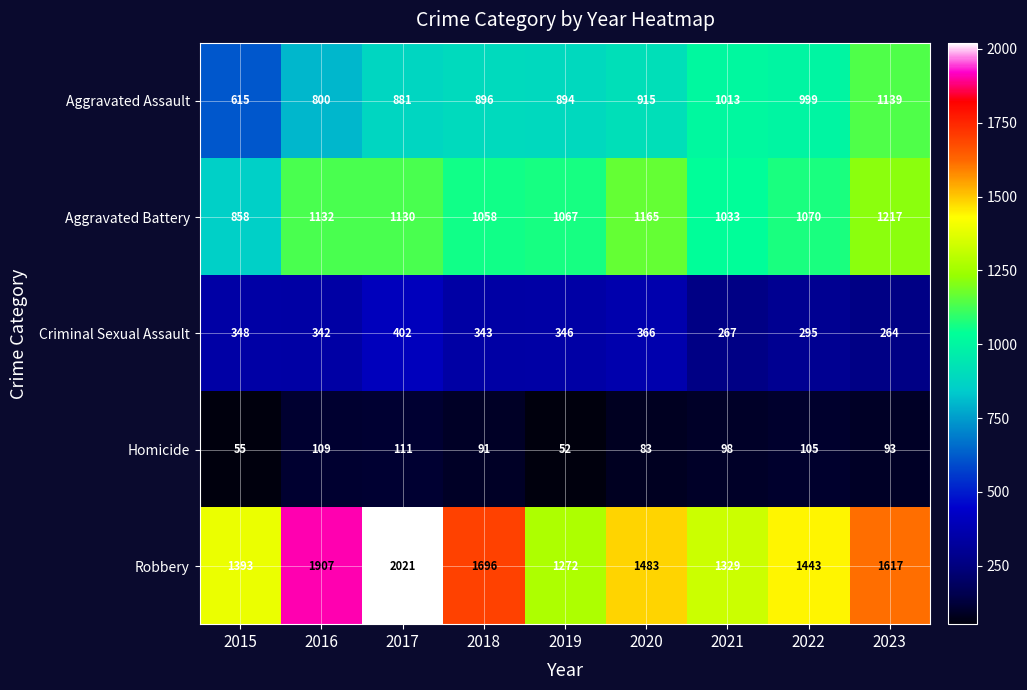

What is the total value across all series at 2018?

4084